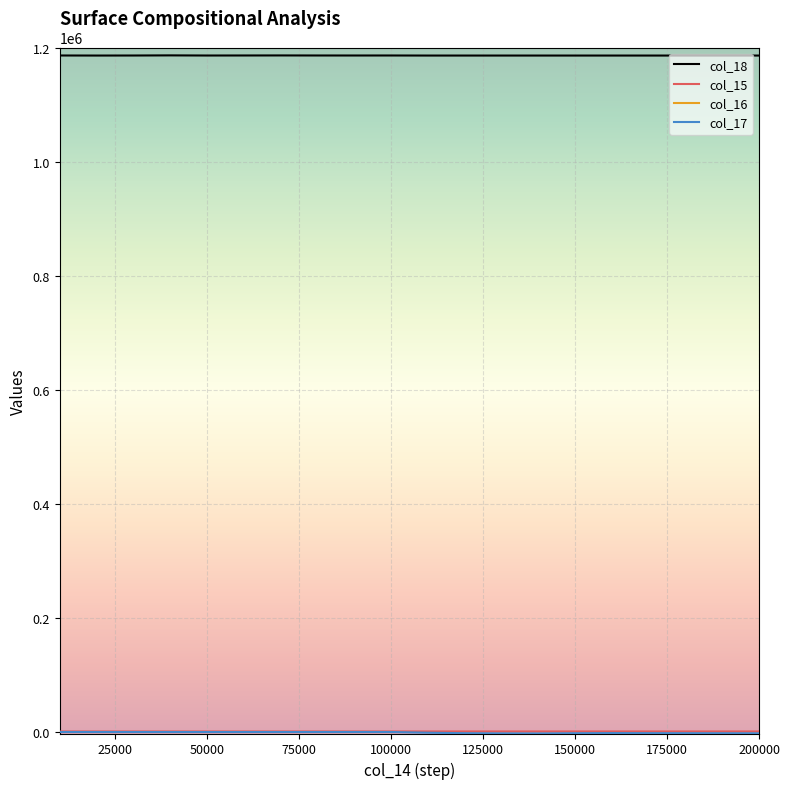

What value does the col_17 series have at 150000?

1.4